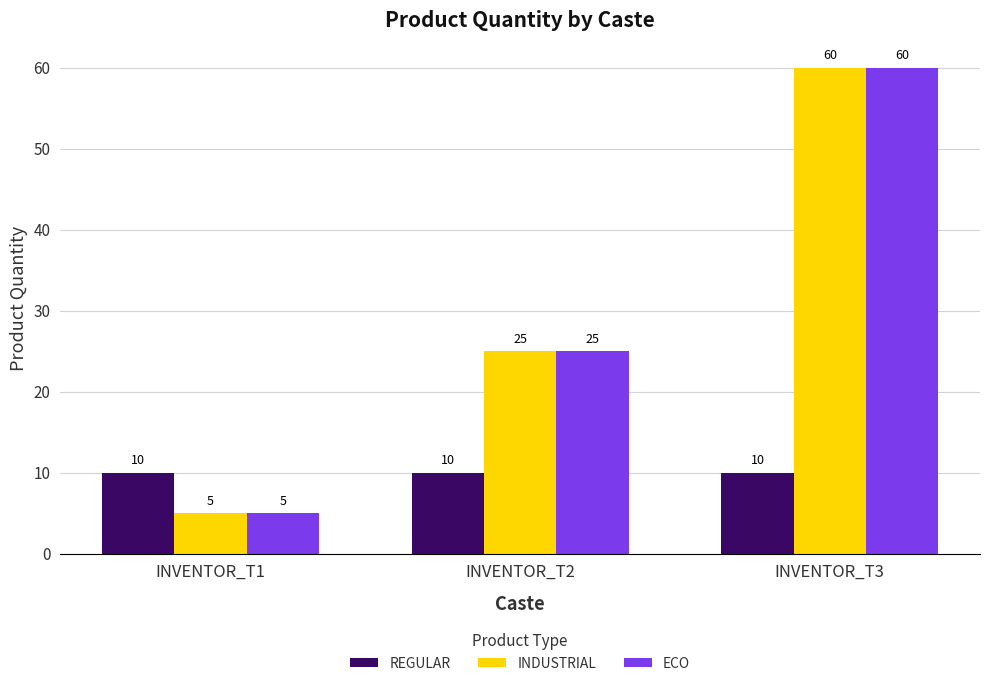

Which category has the highest value in the ECO series?

INVENTOR_T3